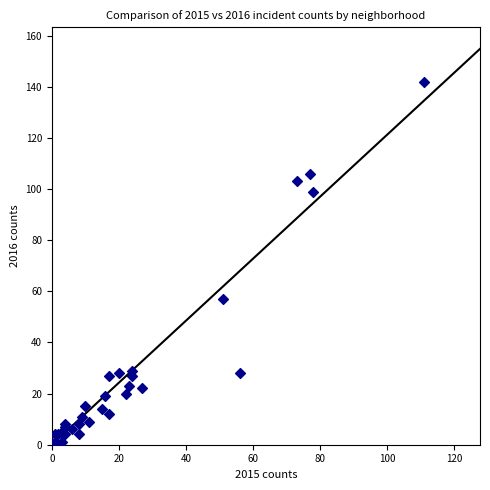

What Y value in the scatter plot is closest to 71?

57